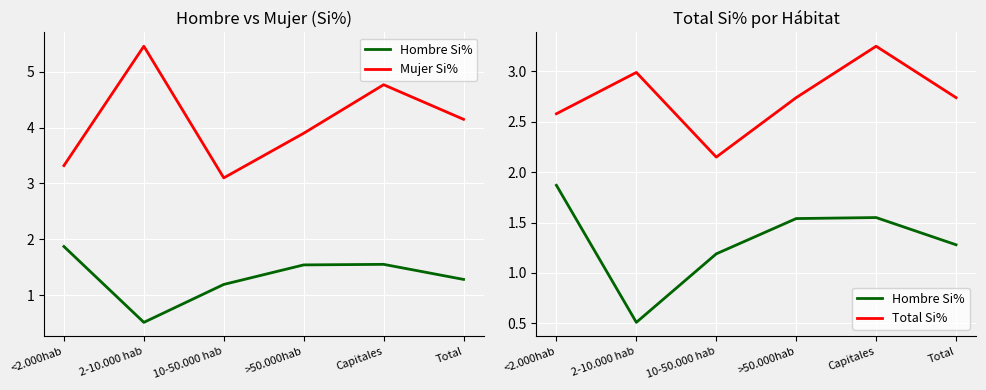

What is the label of the 2nd point from the right?

Capitales